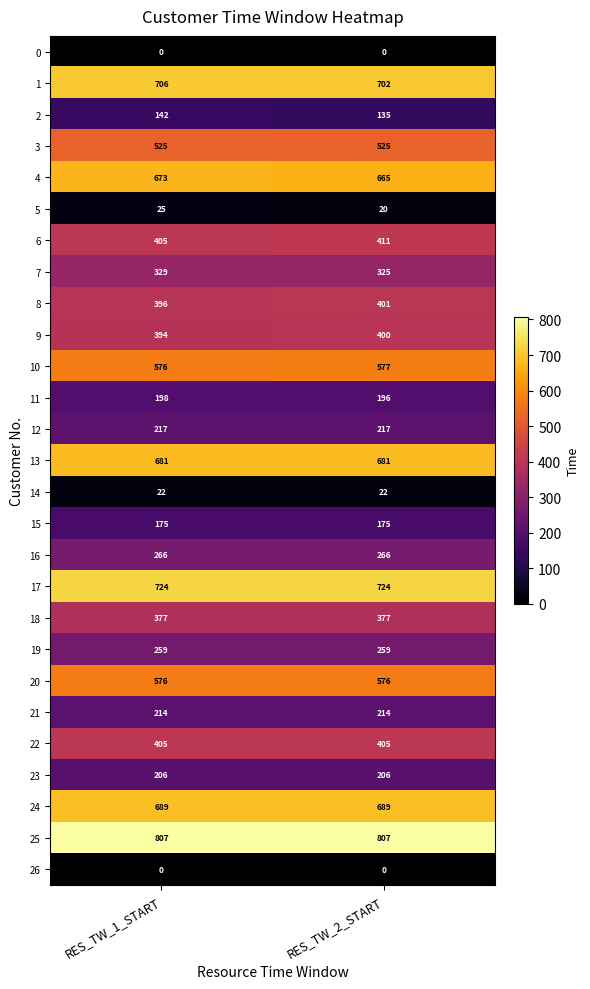

True or false: 17 has a value of 1151 at RES_TW_2_START.

False